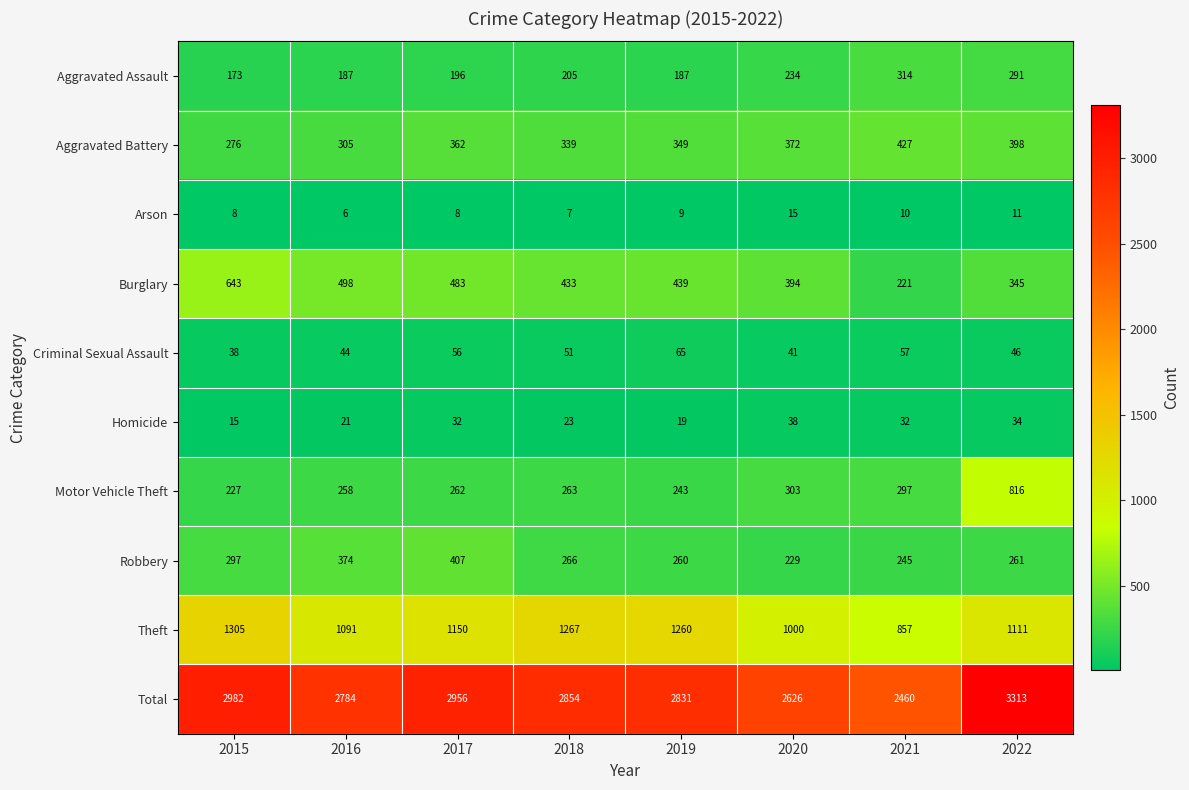

At how many categories does at least one series exceed 2368?

8